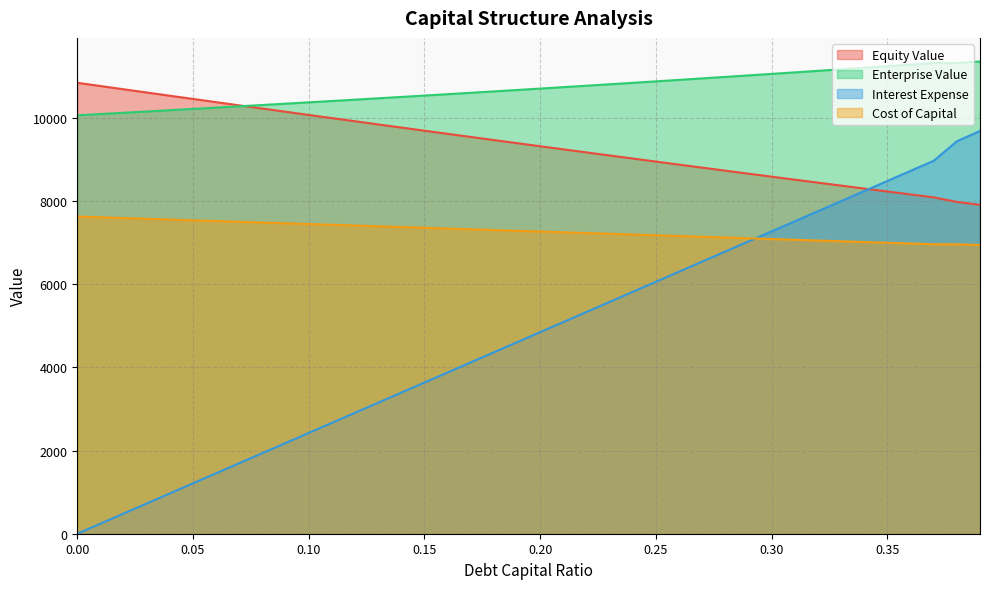

What is the difference between the highest and lowest values at 0.22?

5440.3